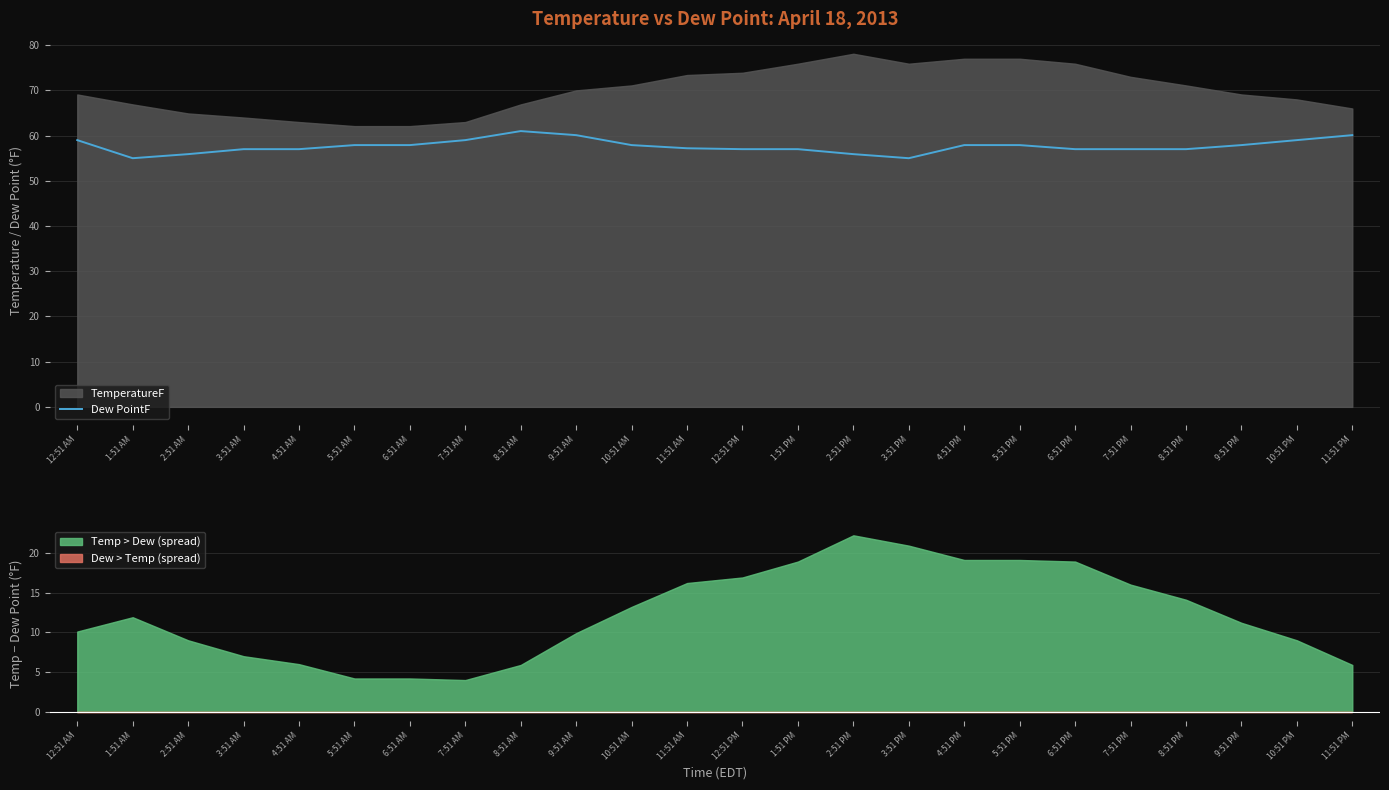

True or false: the data shows 57.0 at 8:51 PM.

True